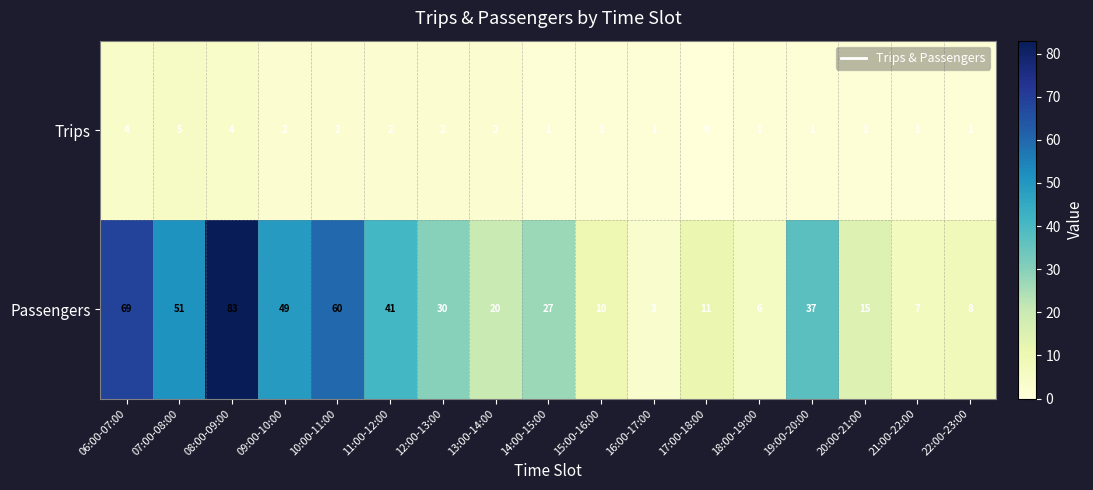

True or false: Passengers has a value of 10 at 21:00-22:00.

False